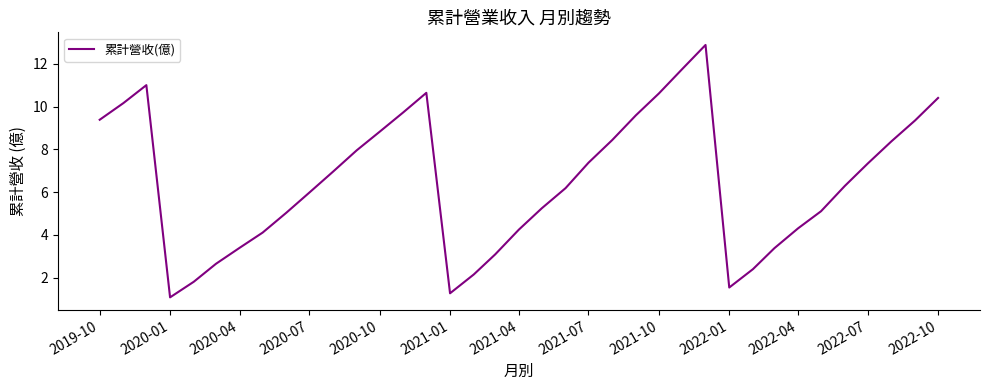

What is the difference between the second highest and second lowest values?

10.5